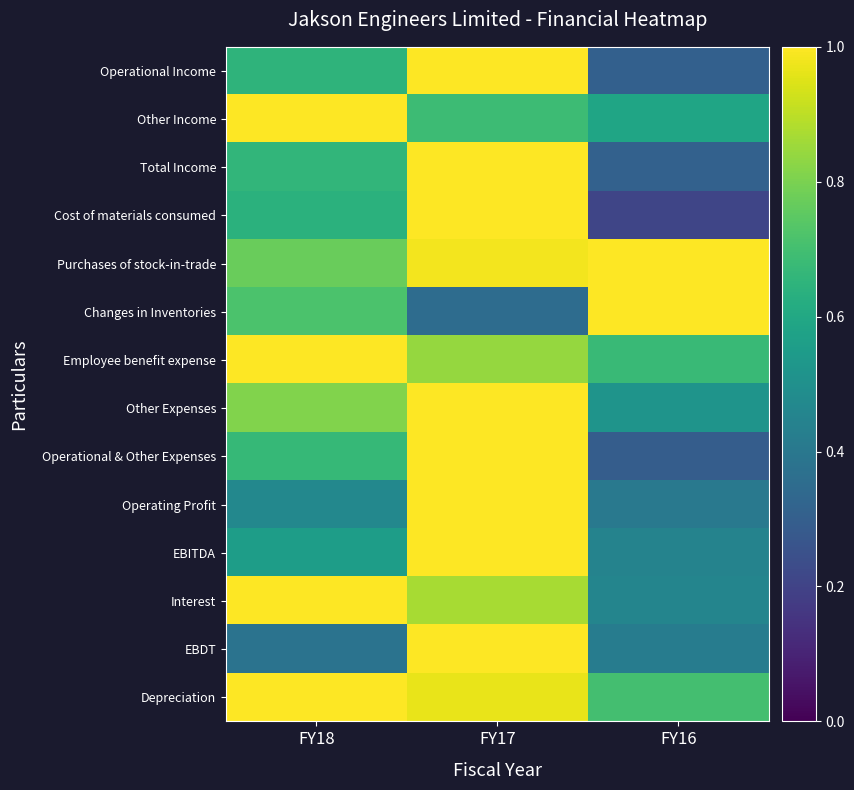

At which category is the sum across all series the highest?

FY17